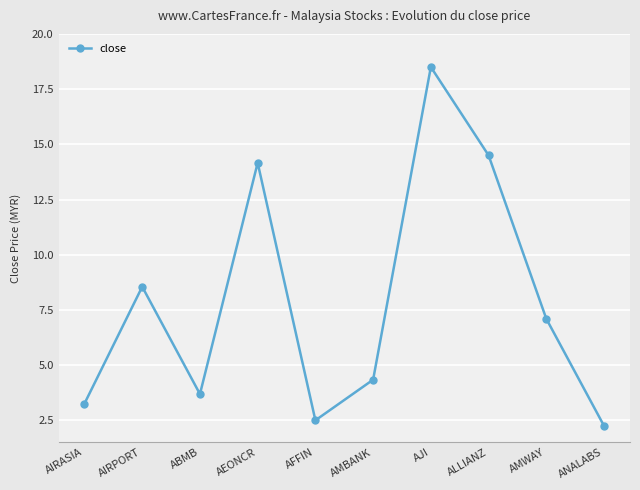

Where is the first local minimum?

ABMB